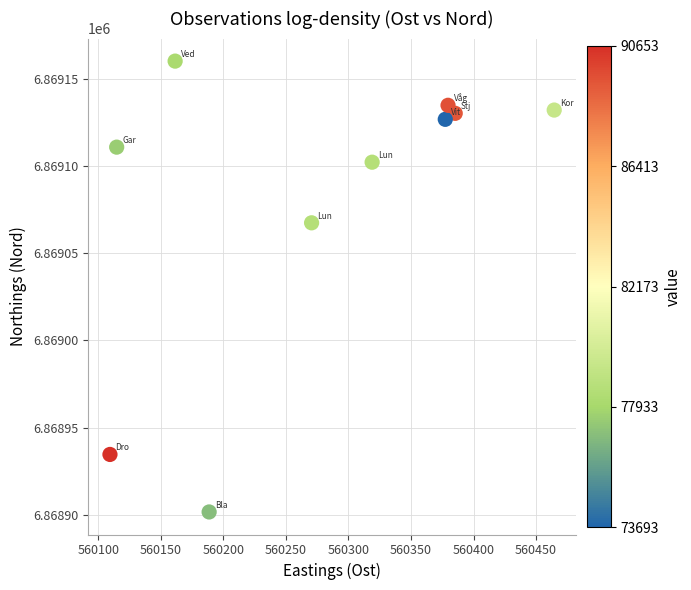

What is the average Y value?

6869080.0